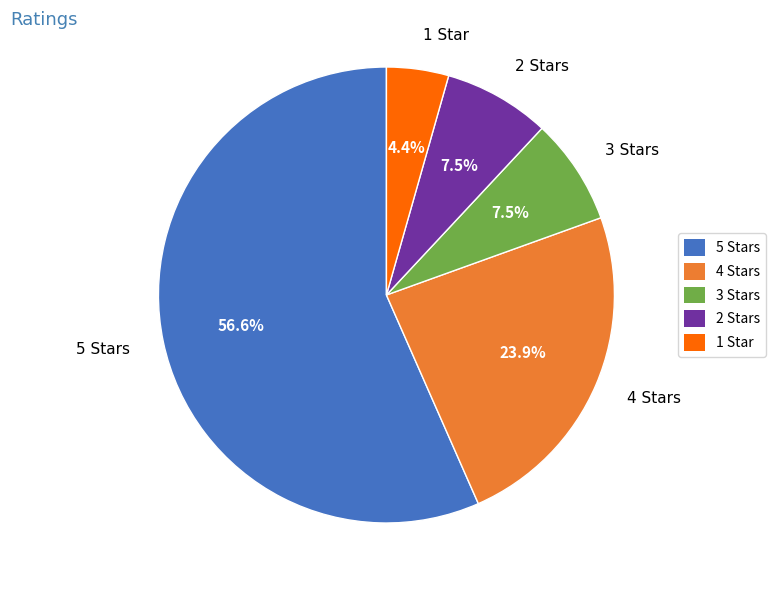

Is there a majority slice in this chart?

Yes